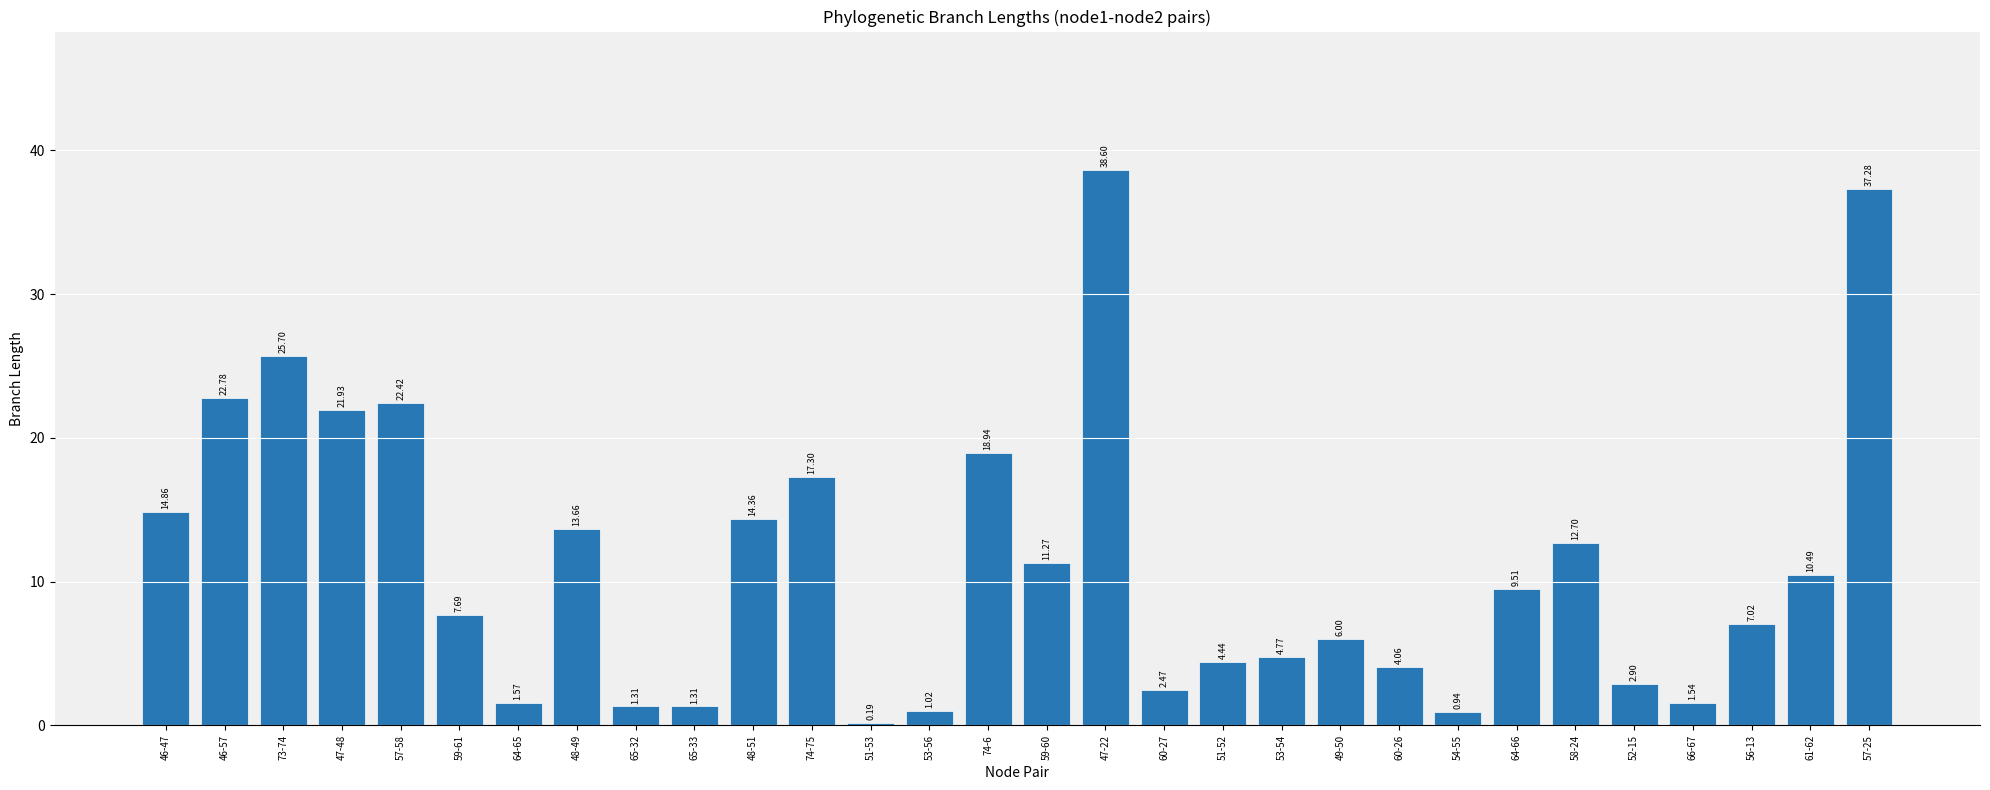

What is the sum of all values?

339.0